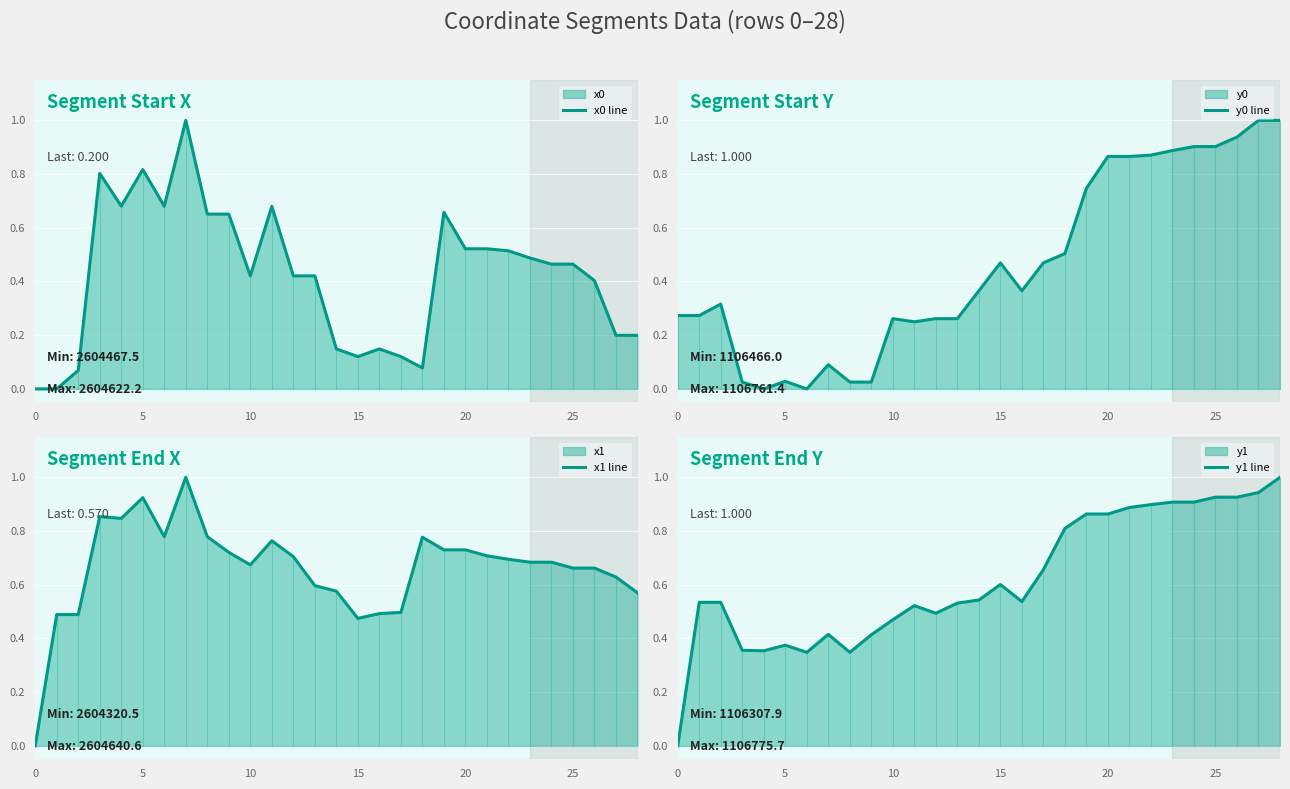

What is the label of the 5th point from the right?

24